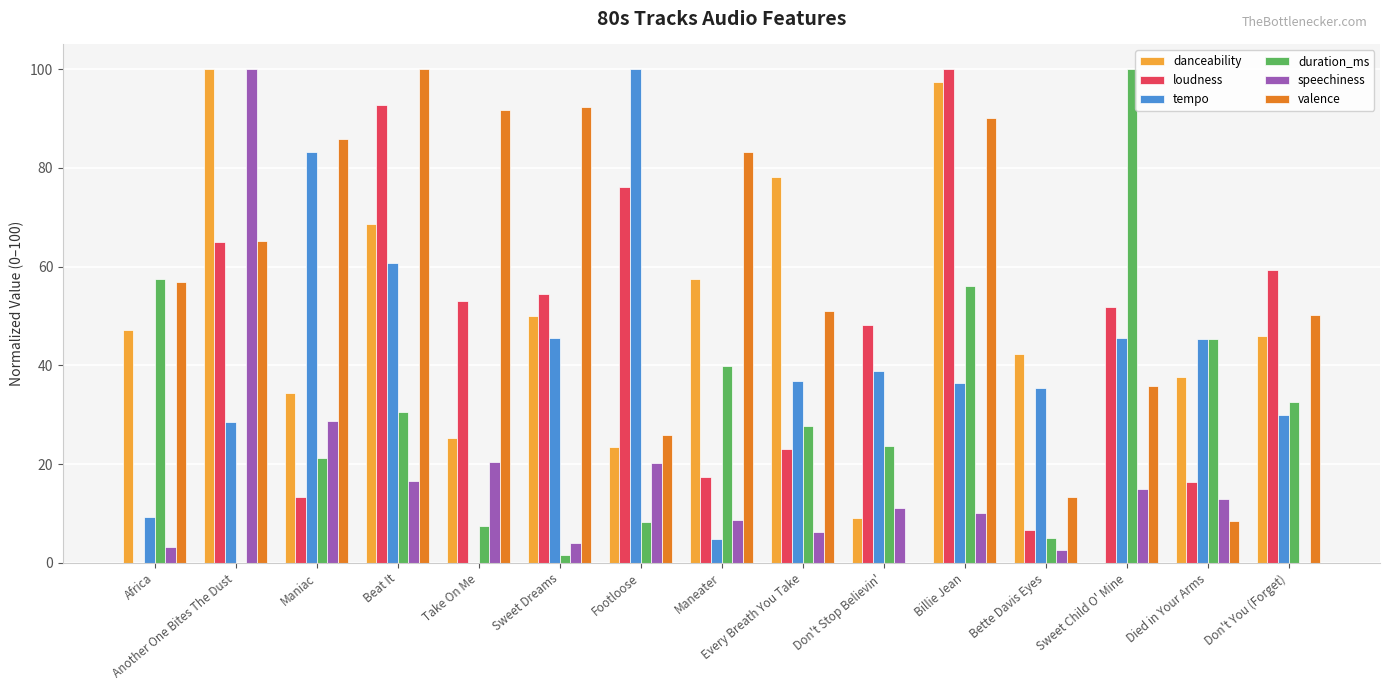

What is the total value across all series at Maneater?

211.3